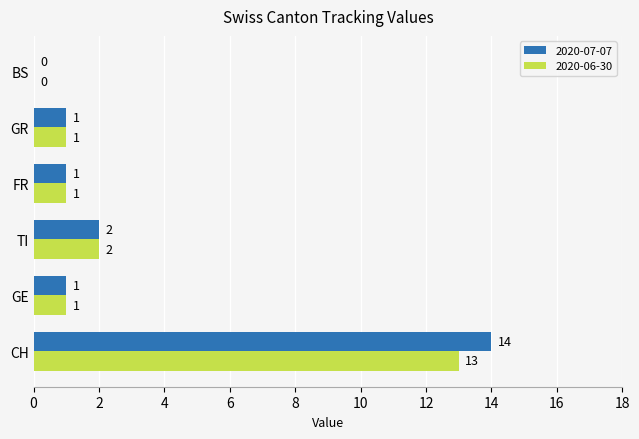

Which series has the largest range (max minus min)?

2020-07-07